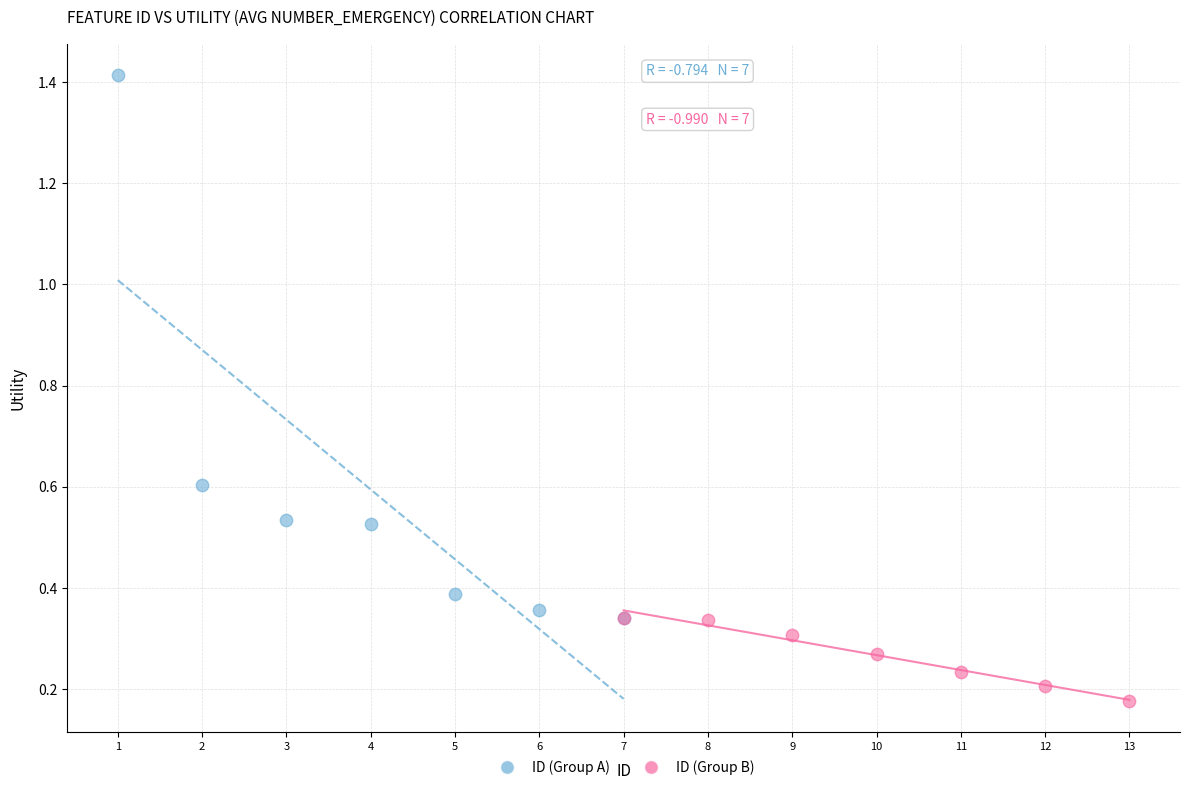

Which series reaches the maximum Y coordinate?

ID (Group A)